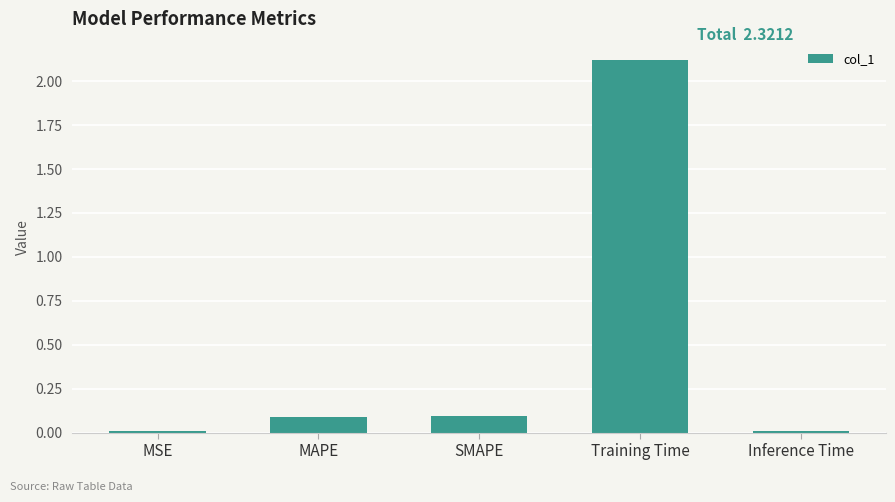

What is the maximum value shown in the chart?

2.1